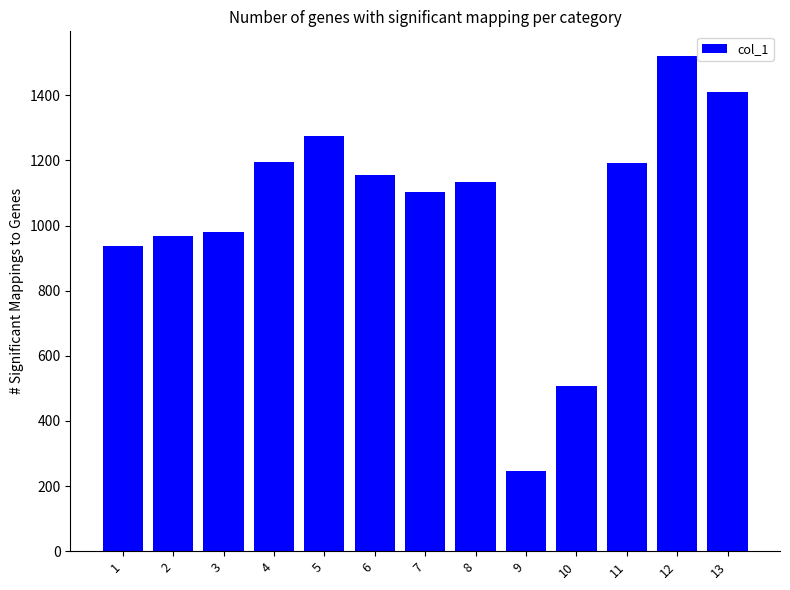

Where is the data nearest to the value 884?

1